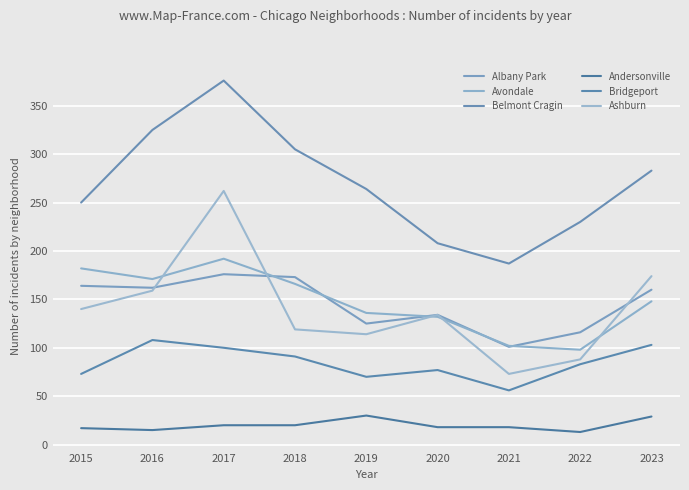

Where is the first local maximum for Albany Park?

2017